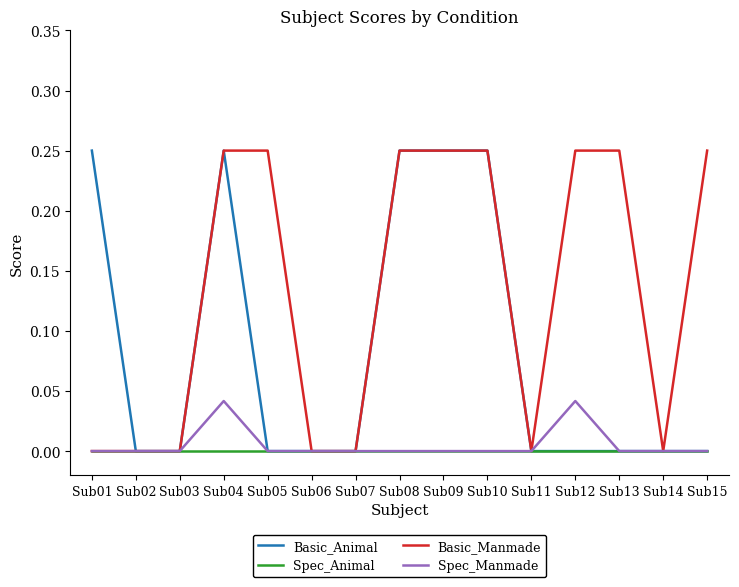

True or false: Basic_Animal has a value of 0.1 at Sub15.

False